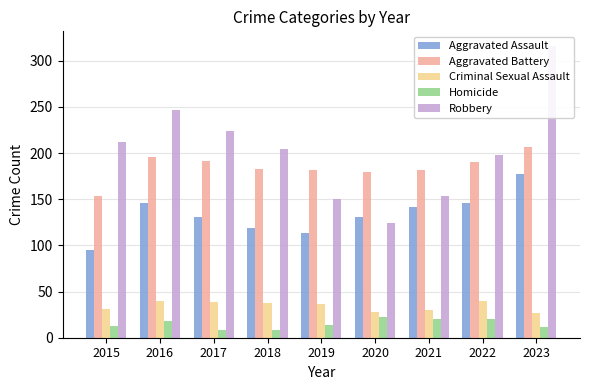

Is it true that Criminal Sexual Assault equals 22 at 2016?

False